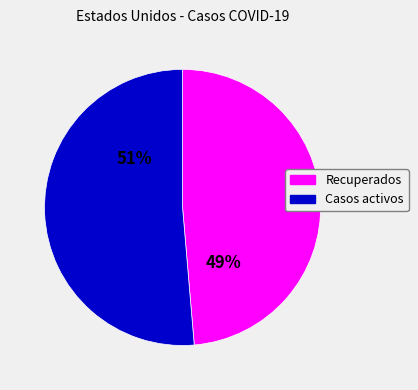

How many slices are in this pie chart?

2